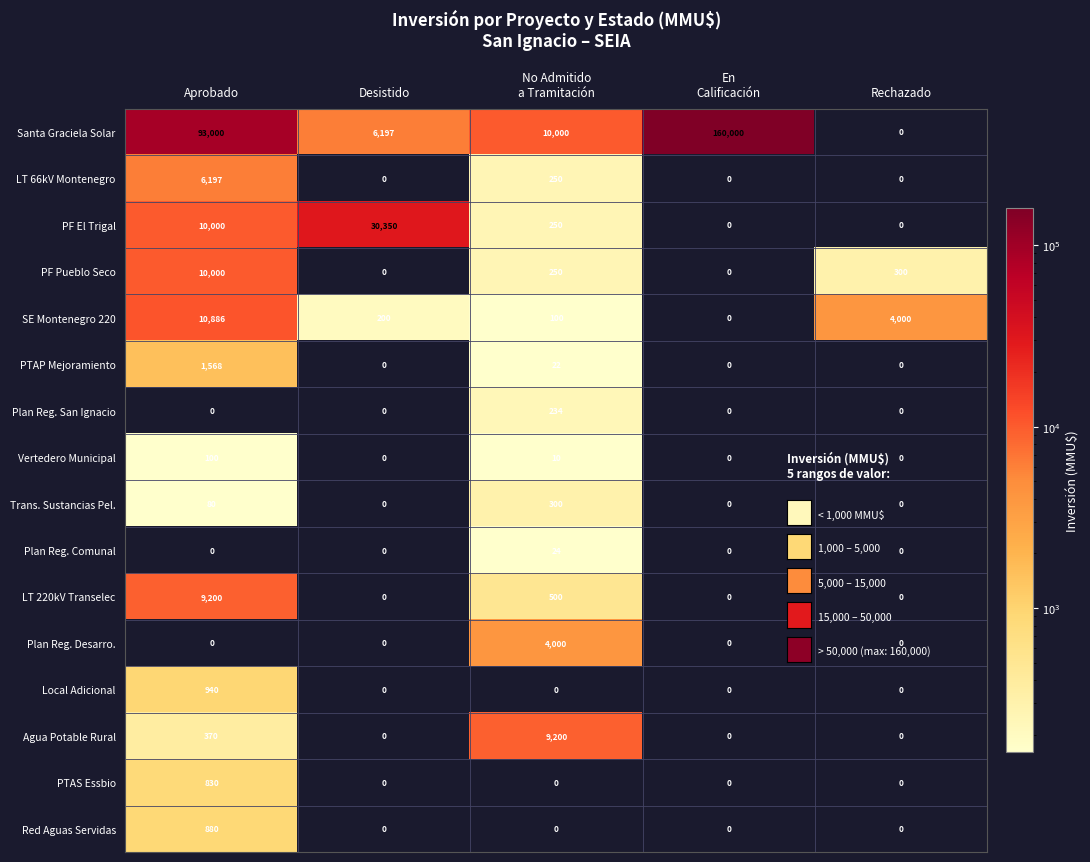

At which category is the sum across all series the highest?

En
Calificación